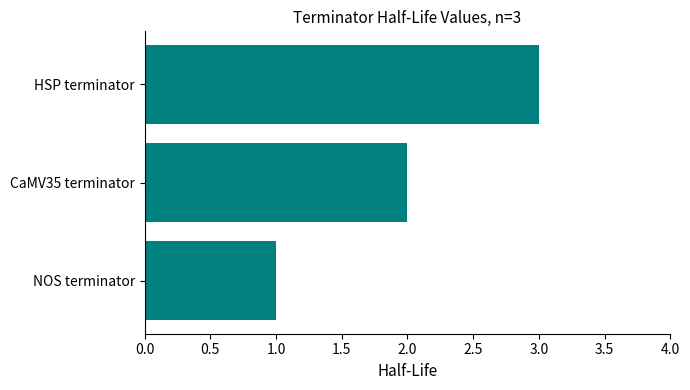

What is the change in value from NOS terminator to HSP terminator?

+2